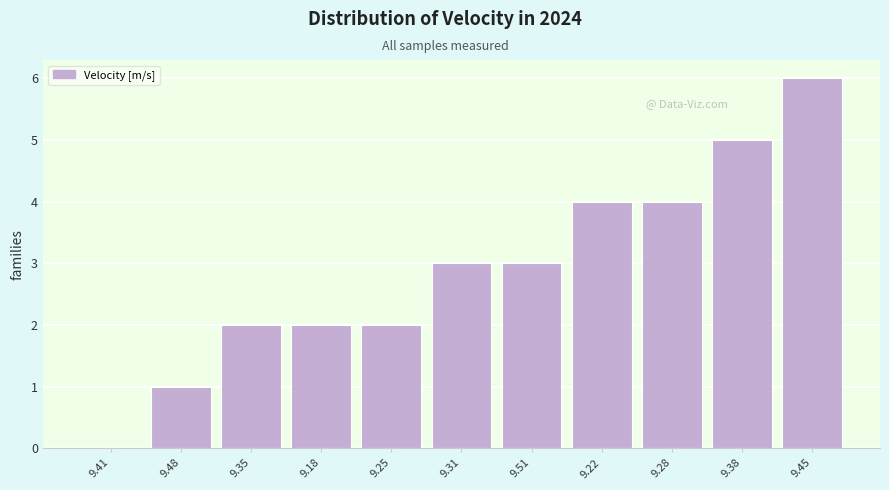

Reading right to left, transcribe all the data shown in this chart.

9.45=6	9.38=5	9.28=4	9.22=4	9.51=3	9.31=3	9.25=2	9.18=2	9.35=2	9.48=1	9.41=0